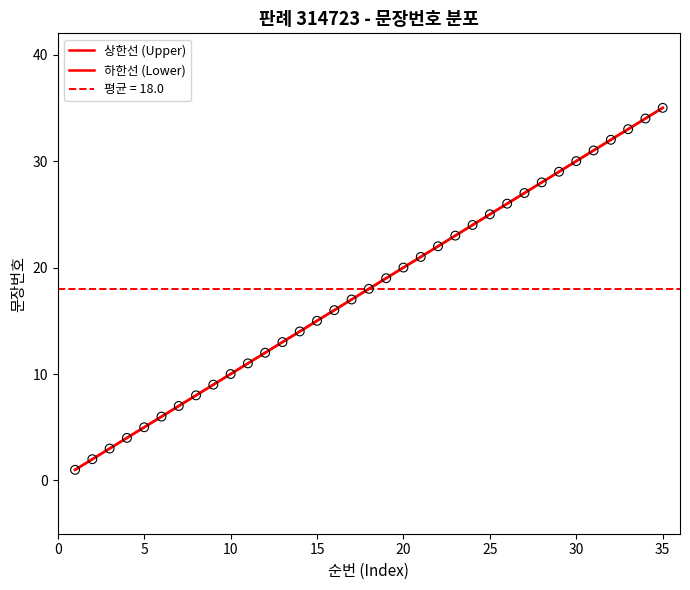

Which series contains the highest Y value?

상한선 (Upper)